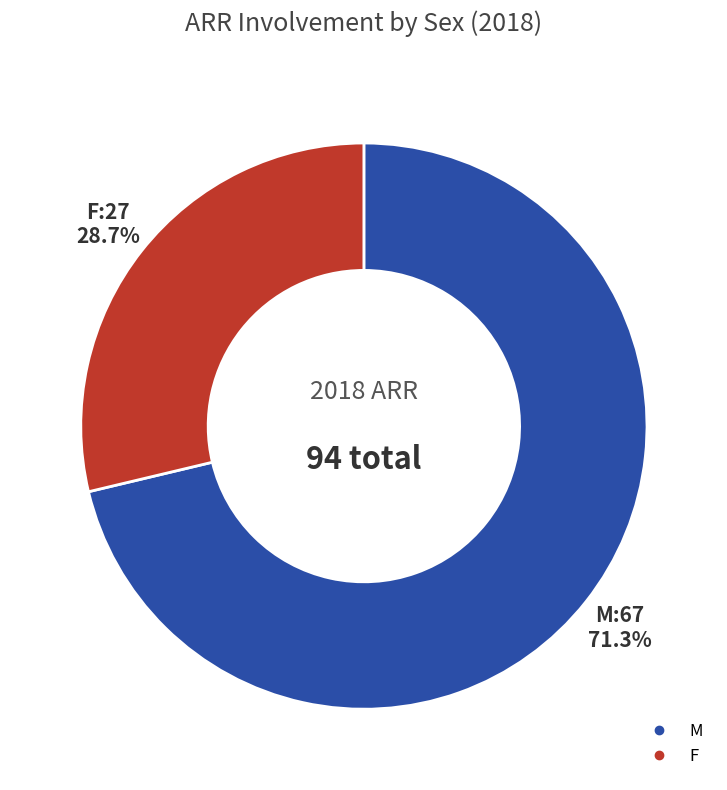

What is the majority slice?

M